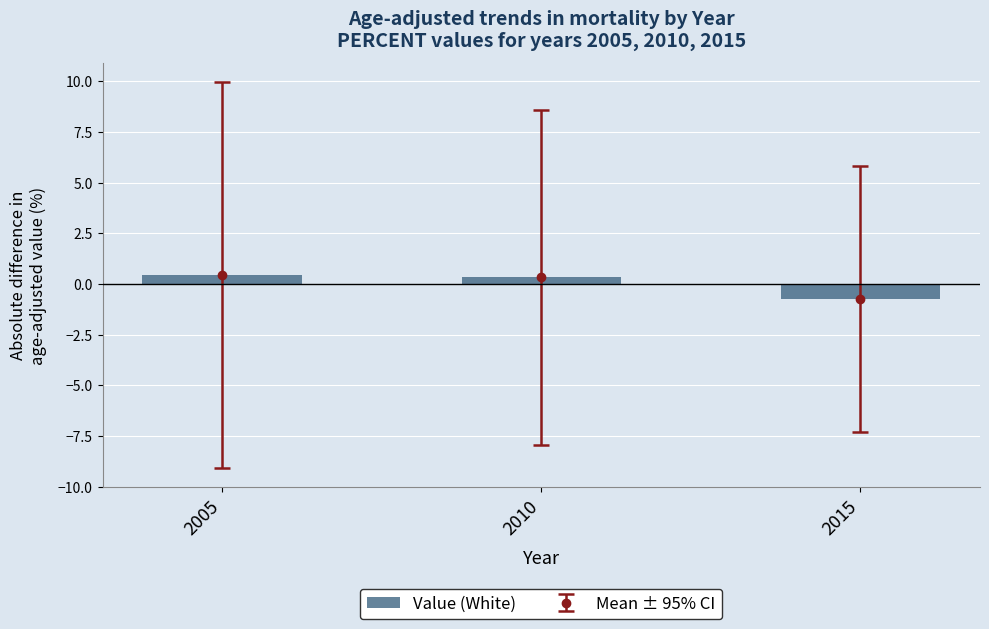

Reading left to right, transcribe all the data shown in this chart.

0.4	0.3	-0.8